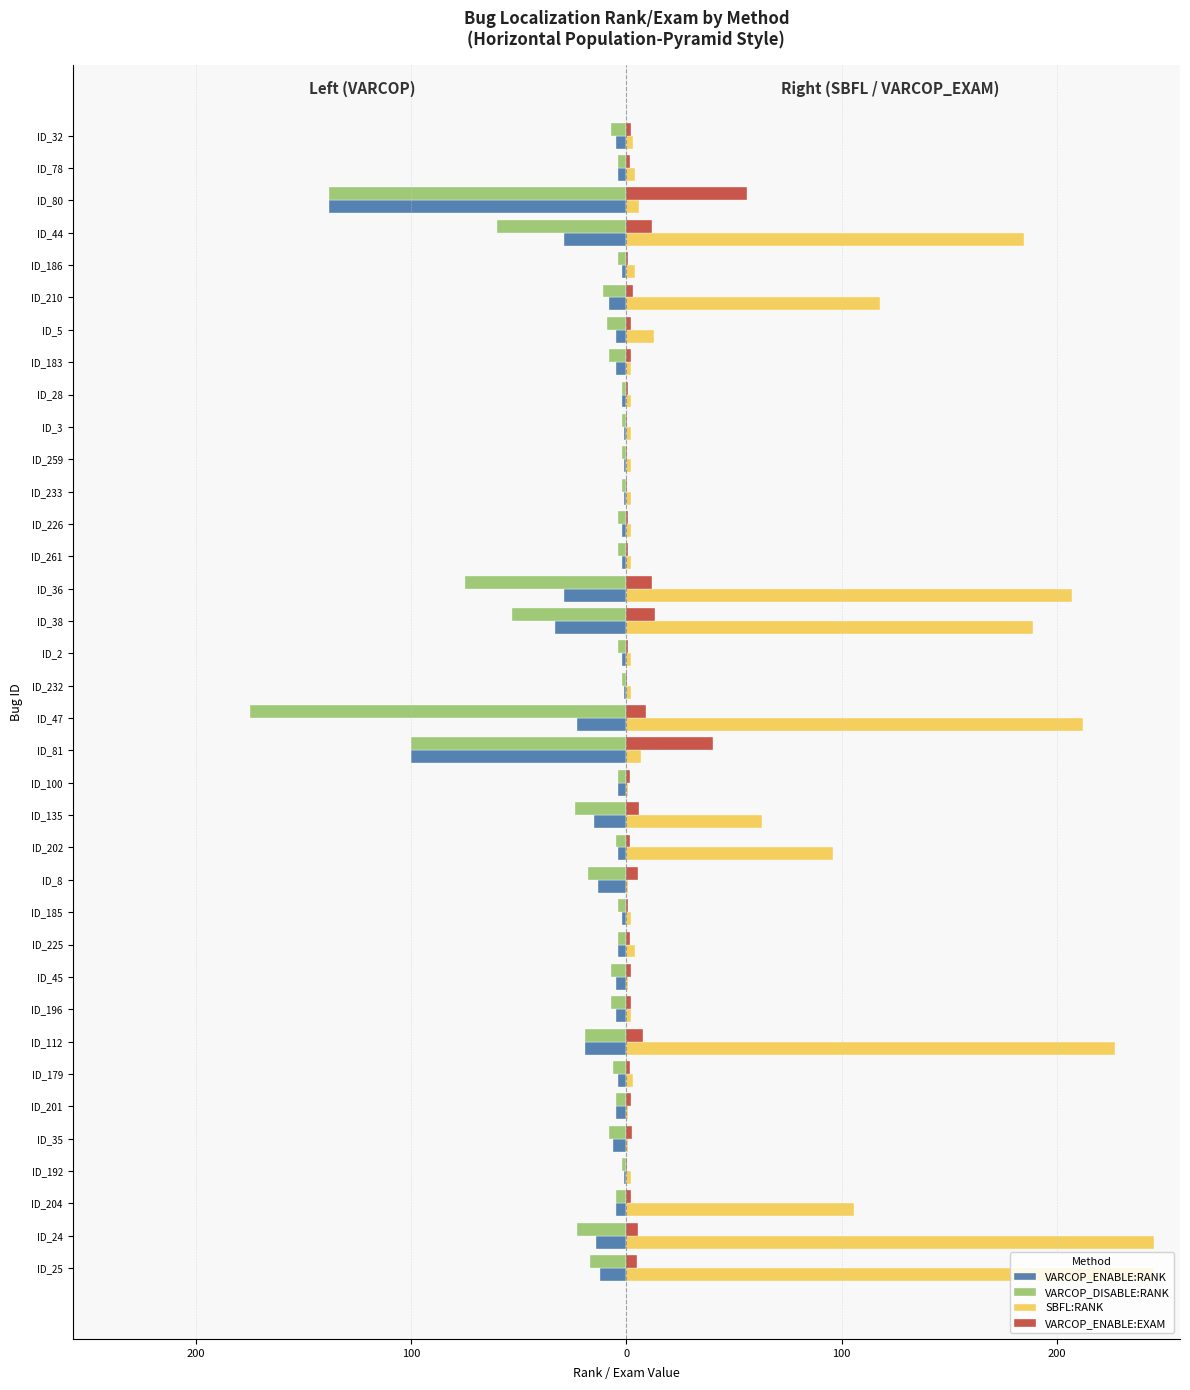

What are all the series names shown in the legend?

VARCOP_ENABLE:RANK, VARCOP_DISABLE:RANK, SBFL:RANK, VARCOP_ENABLE:EXAM